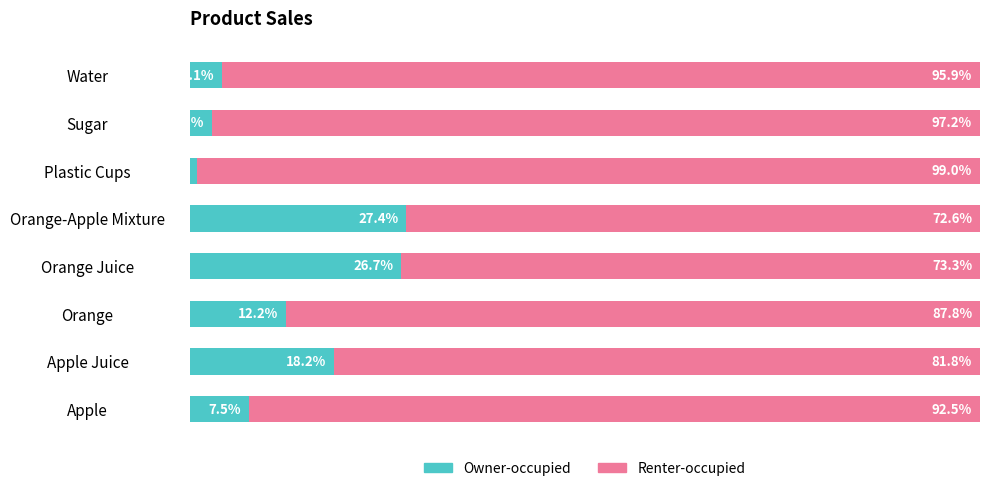

Rank the categories by Owner-occupied value from lowest to highest.

Plastic Cups, Sugar, Water, Apple, Orange, Apple Juice, Orange Juice, Orange-Apple Mixture